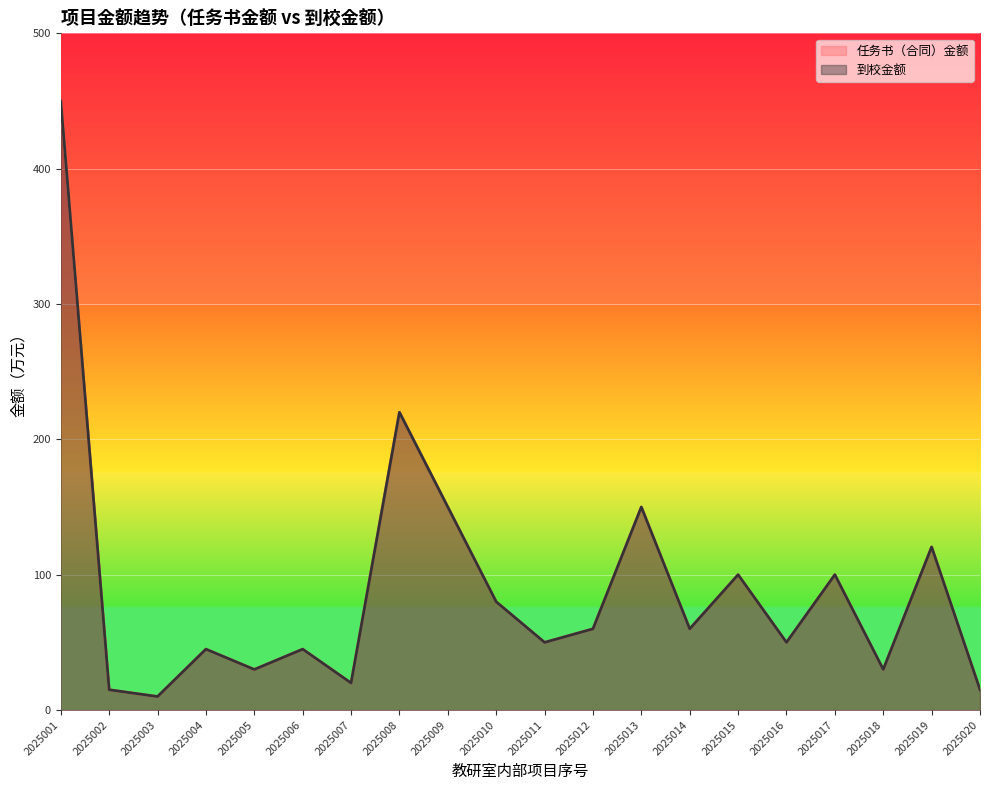

Where is the first local maximum for 任务书（合同）金额?

2025004